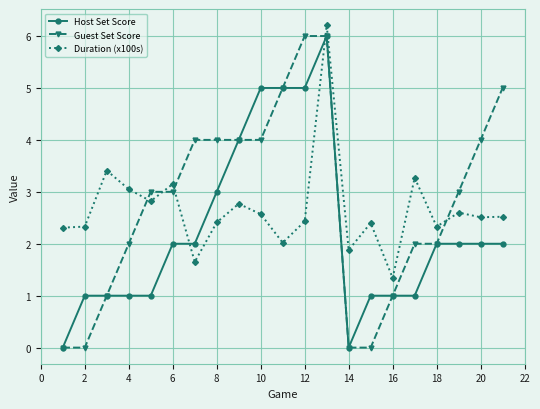

What is the greatest value displayed?

6.2